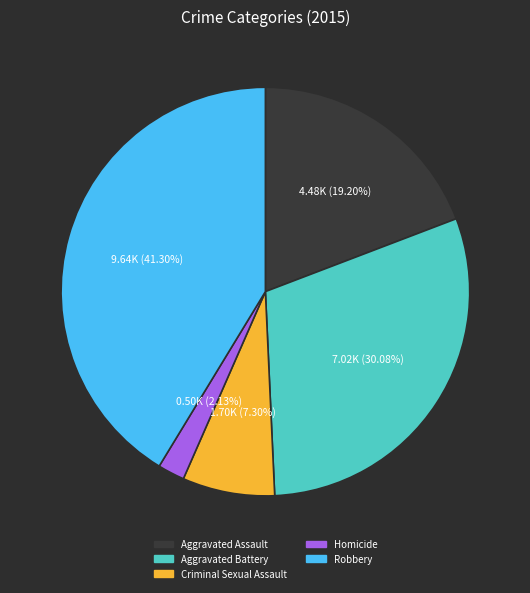

Between Aggravated Battery and Homicide, which is larger?

Aggravated Battery